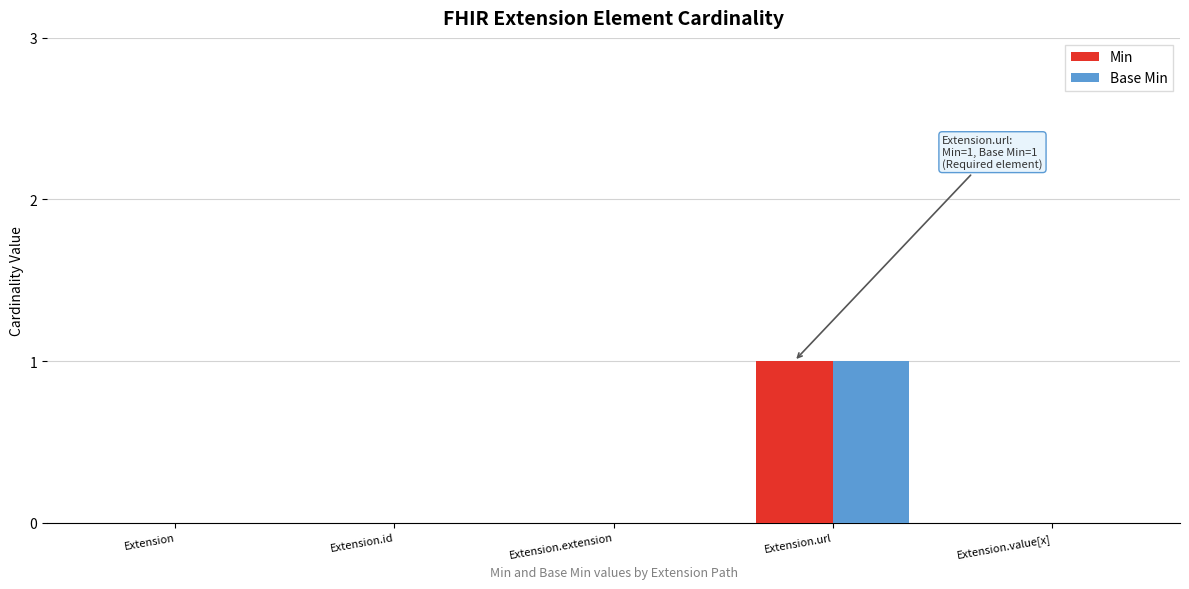

True or false: Min has a value of 2 at Extension.url.

False